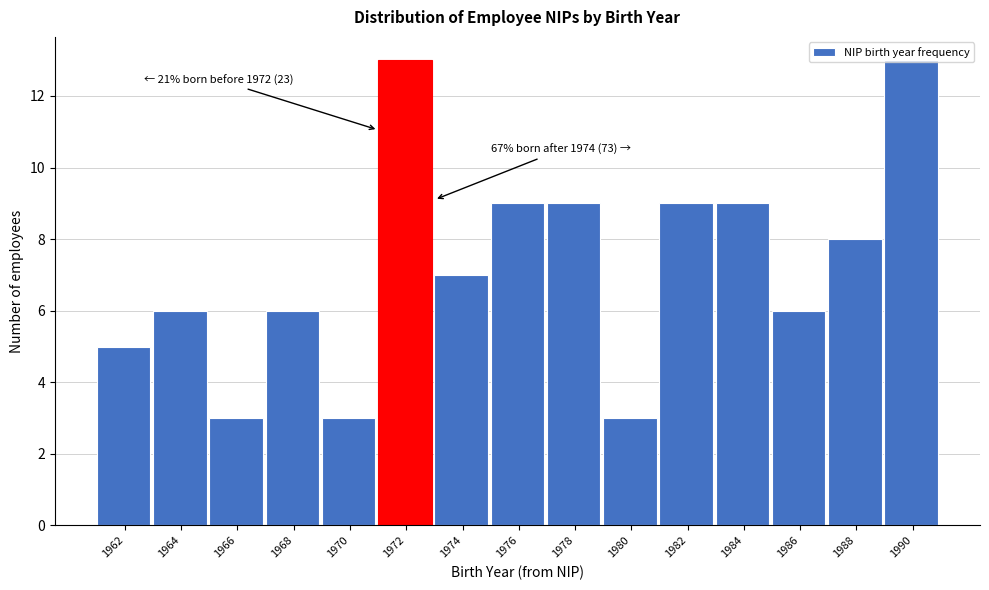

True or false: the data shows 4 at 1976.

False